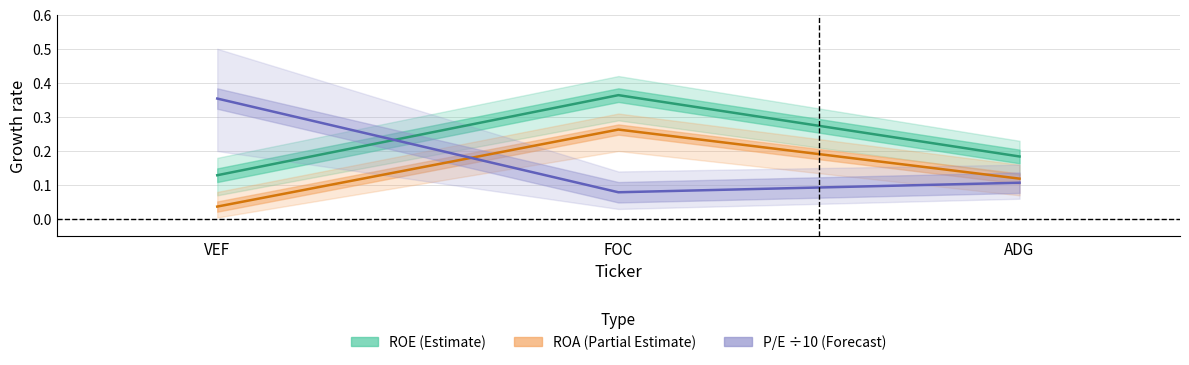

Rank the series by their average value, from lowest to highest.

ROA (Partial Estimate), P/E ÷10 (Forecast), ROE (Estimate)